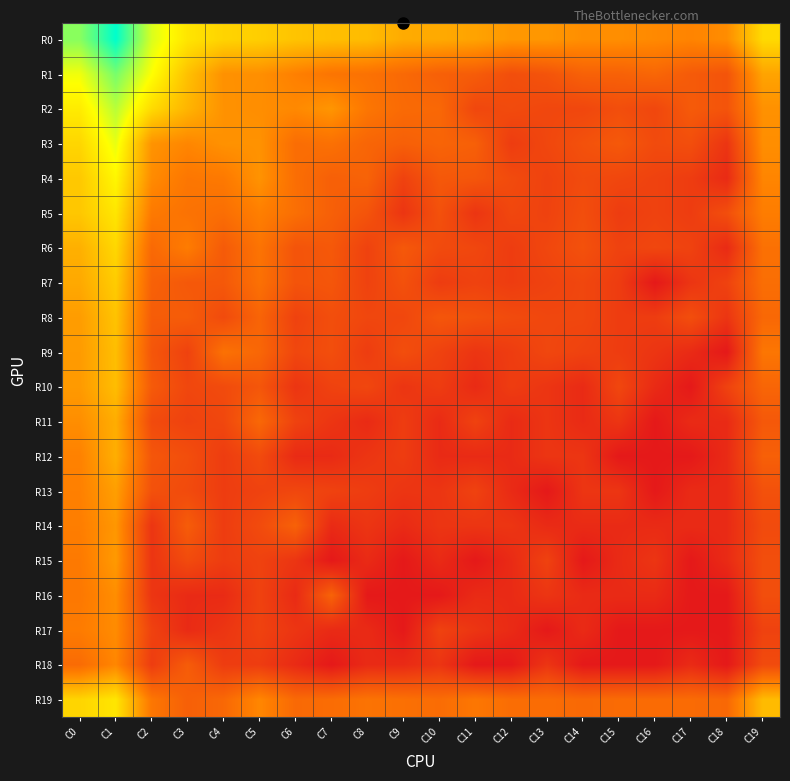

Between C16 and C17, which series saw the biggest shift?

R7